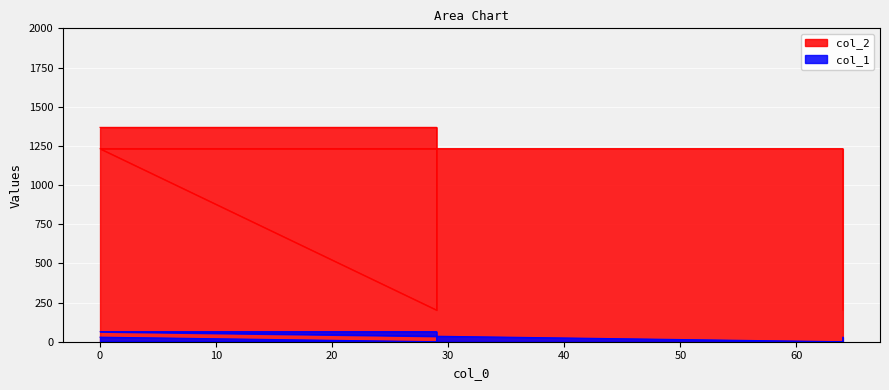

Count the number of categories in the chart.

6